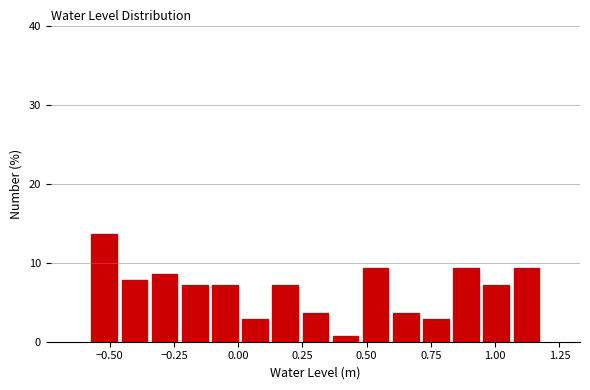

Read against the x-axis, roughly where is the centre of the tallest bar?

-0.50